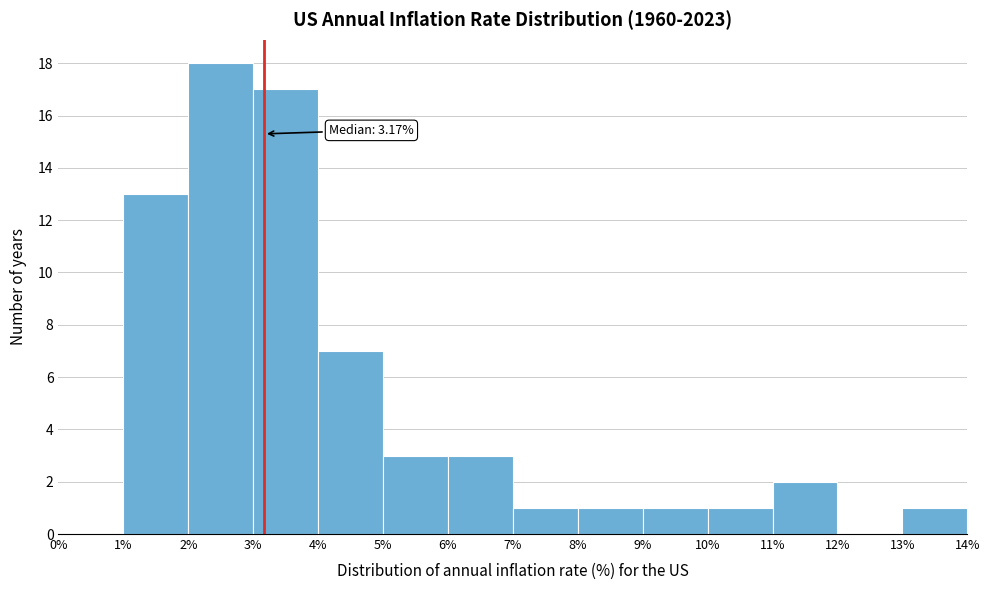

Over which range of the x-axis is the bar tallest?

2% to 3%